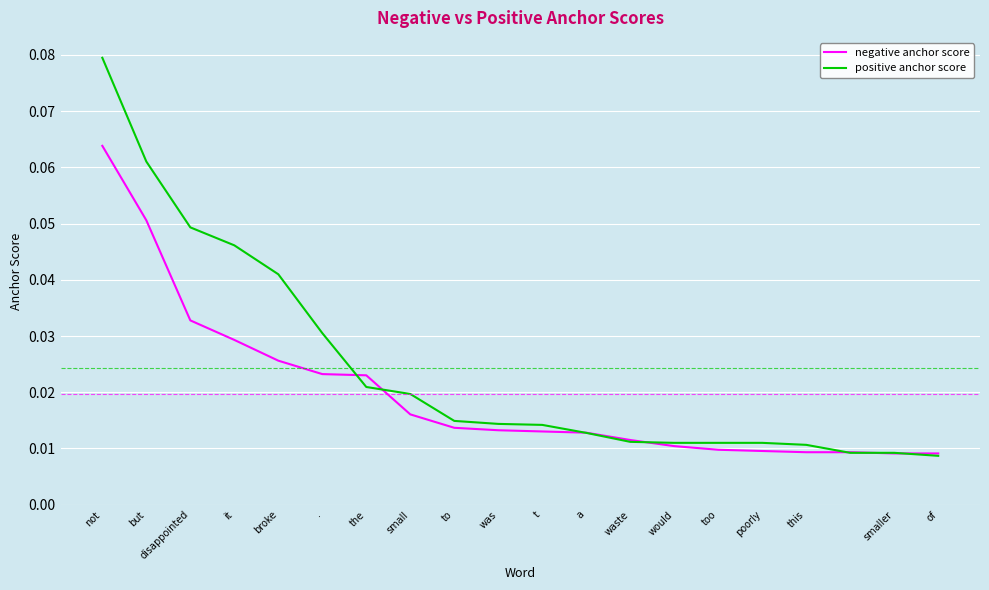

What is the sum of all negative anchor score values?

0.4